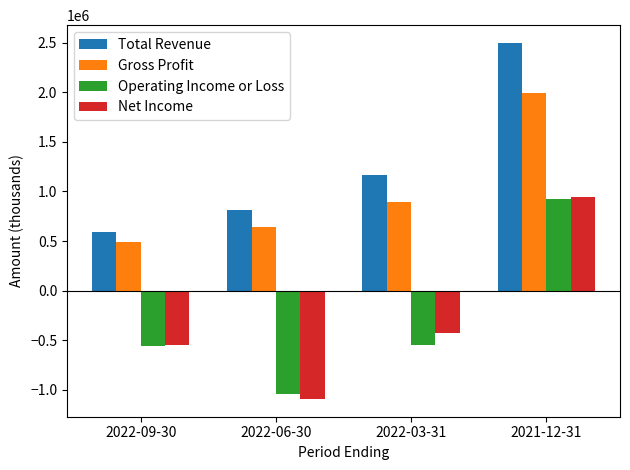

What is the label of the 1st bar from the left?

2022-09-30